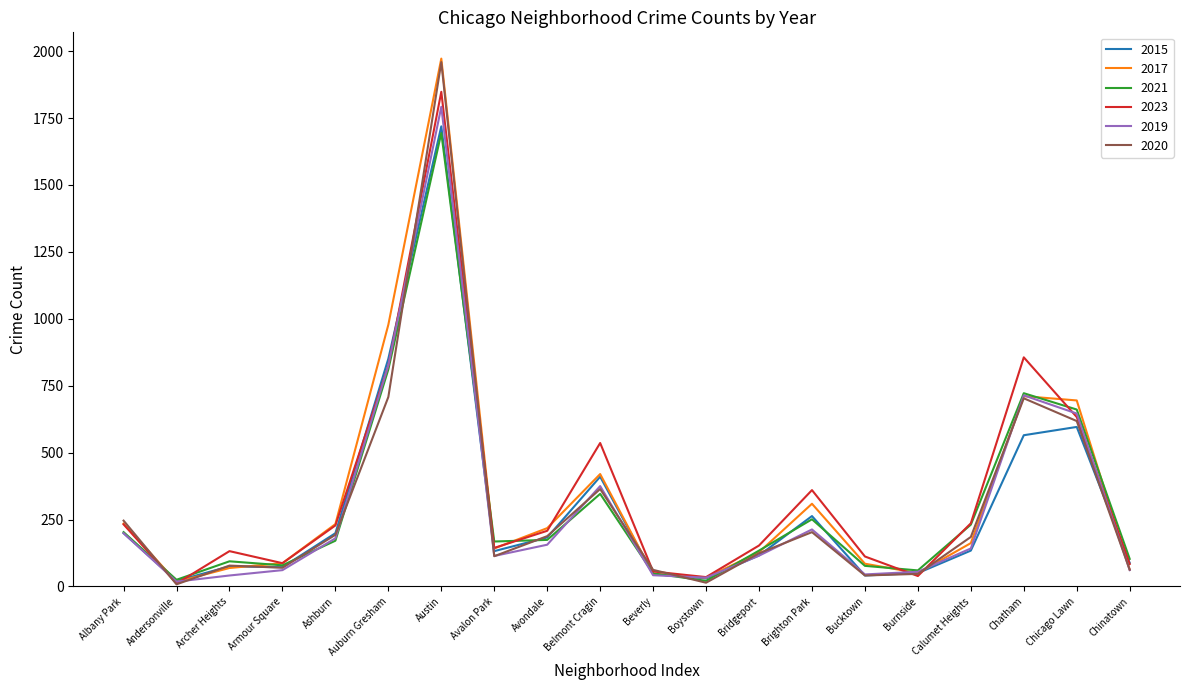

At which category does the chart reach its peak across all series?

Austin